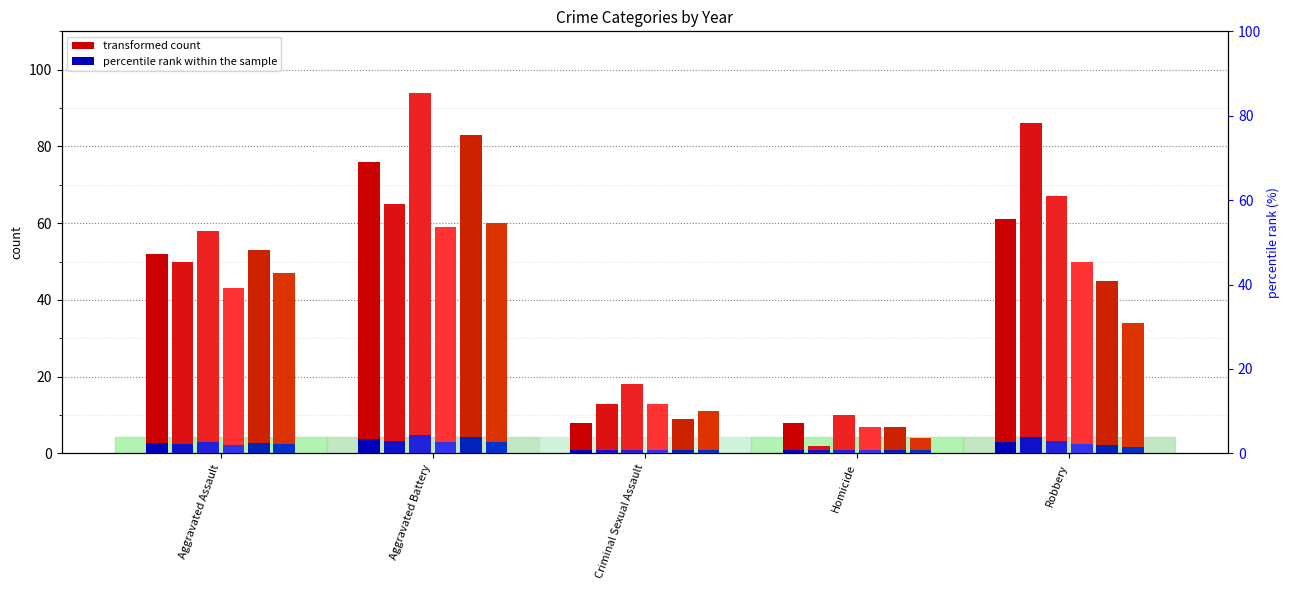

The value of 2020 at Homicide is 4. True or false?

True